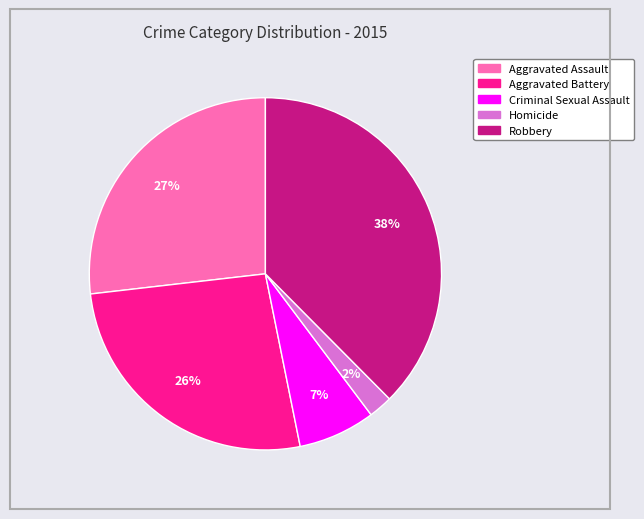

What is the ratio of the value at Aggravated Battery to the value at Aggravated Assault?

1.0